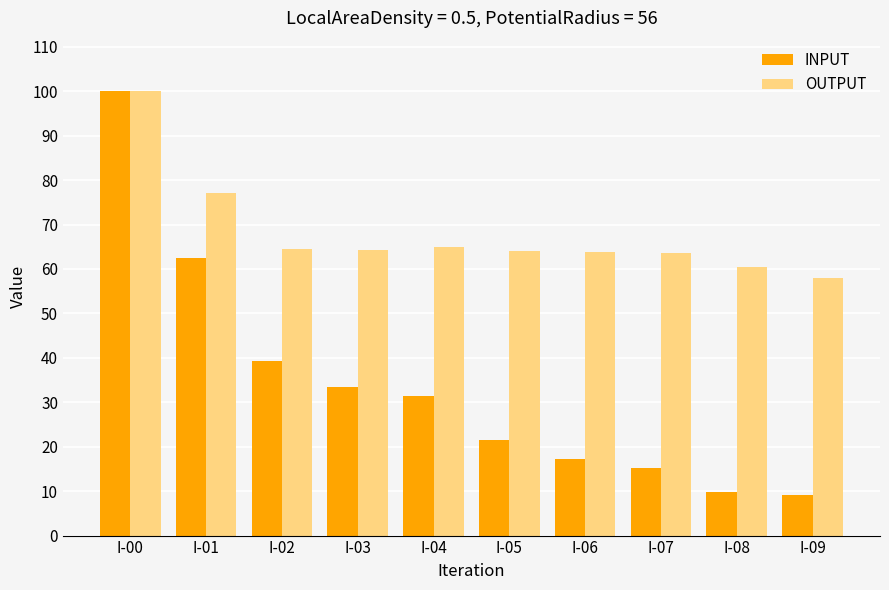

Which series changed the most between I-01 and I-09?

INPUT